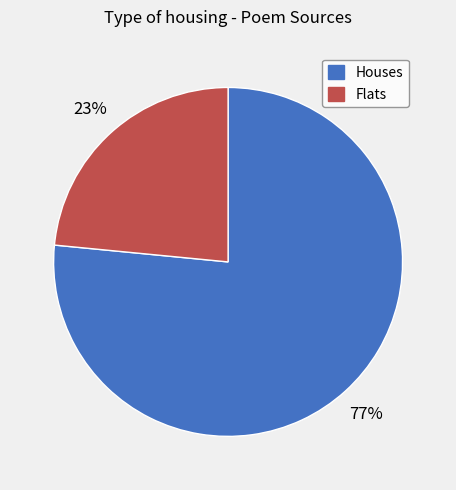

Is there a majority slice in this chart?

Yes